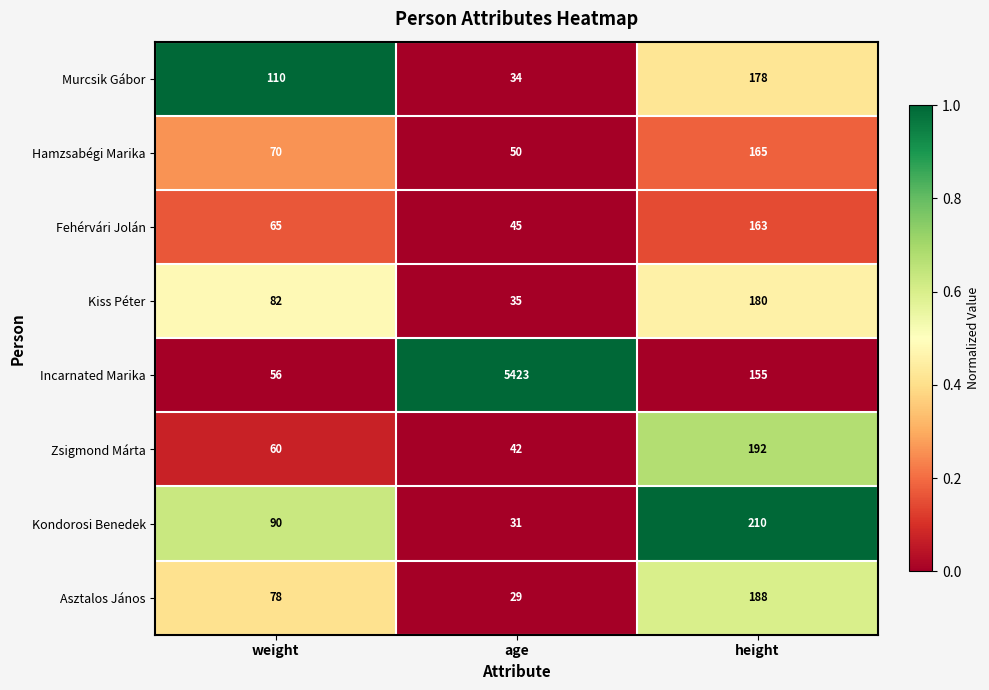

What is the total value across all series at age?

5689